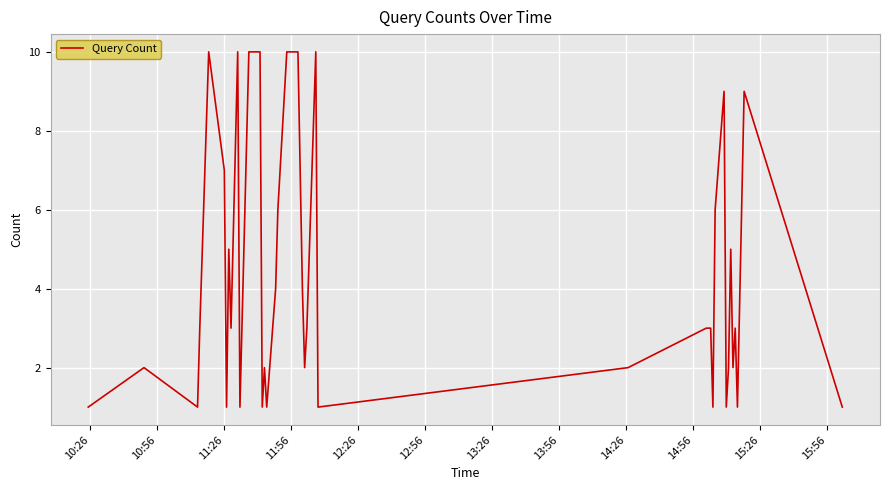

What is the greatest value displayed?

10